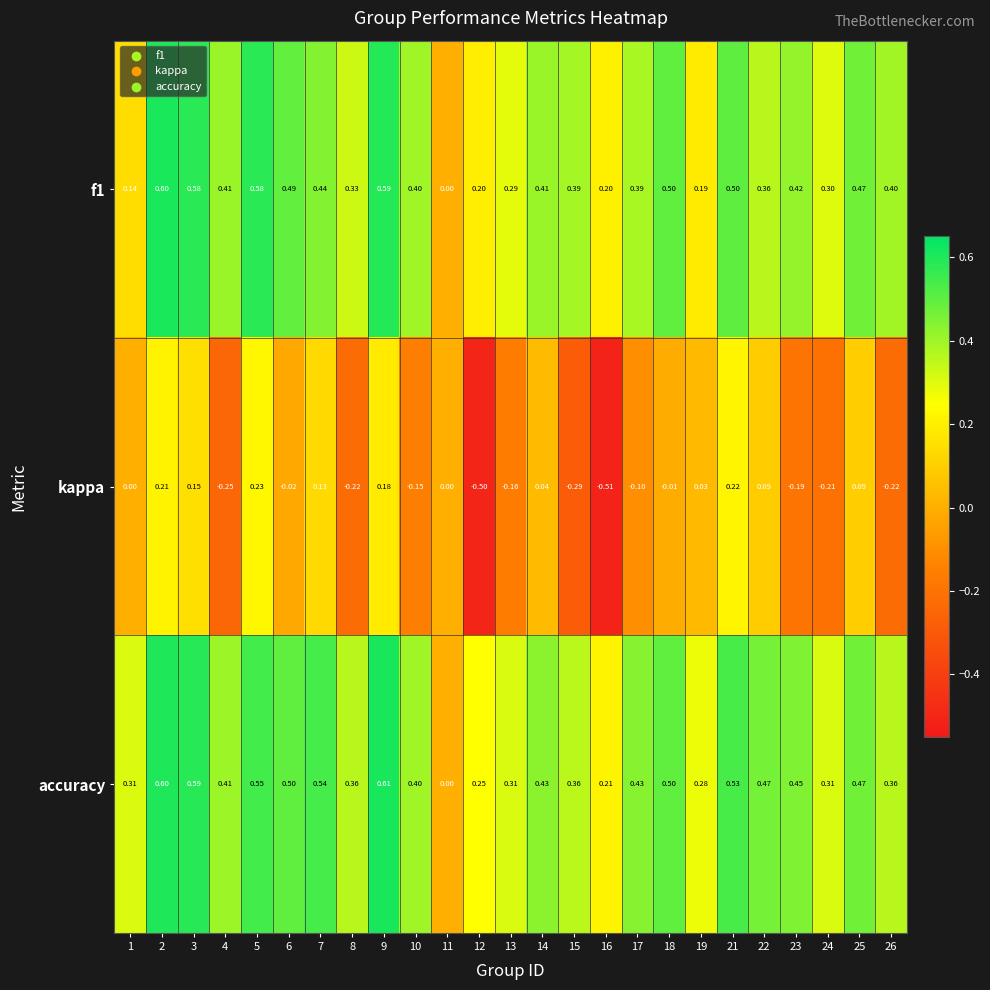

Rank the series at 5 from lowest to highest value.

kappa, accuracy, f1